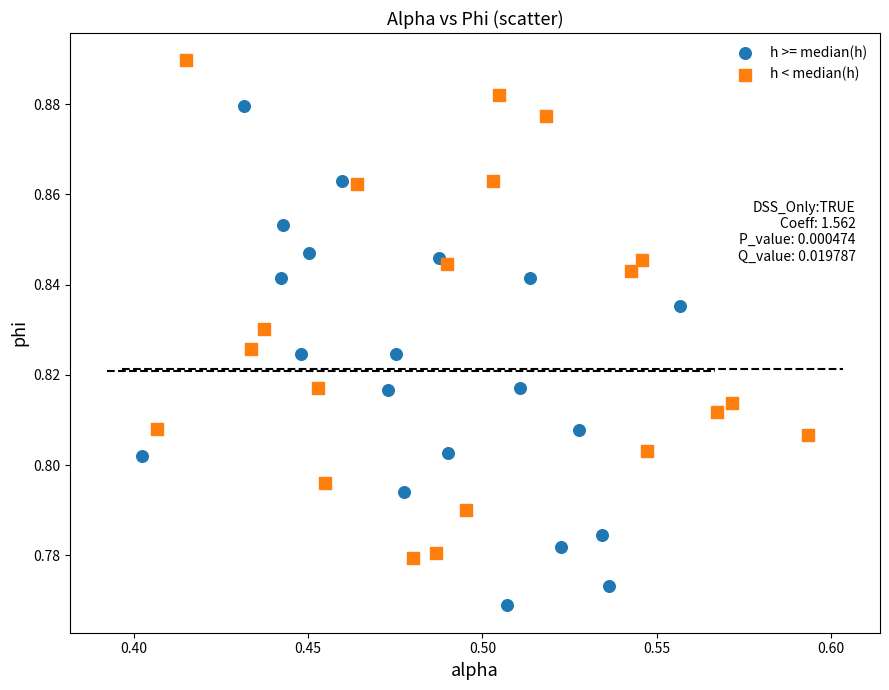

What are all the series names shown in the legend?

h >= median(h), h < median(h)